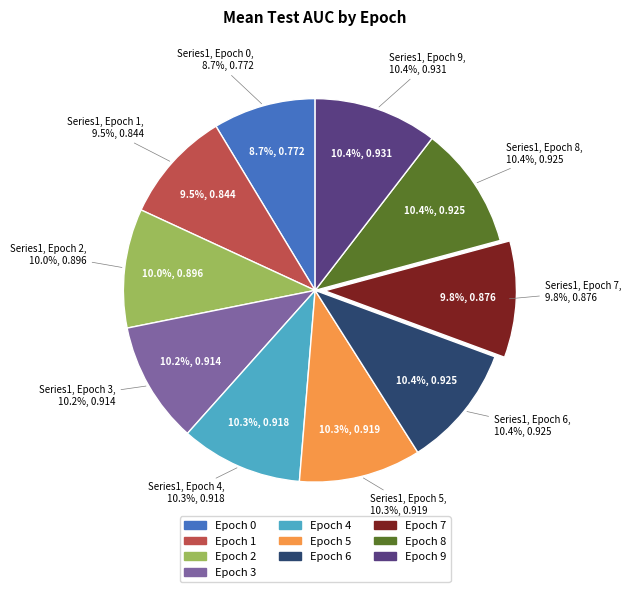

Which slice is the smallest?

Epoch 0